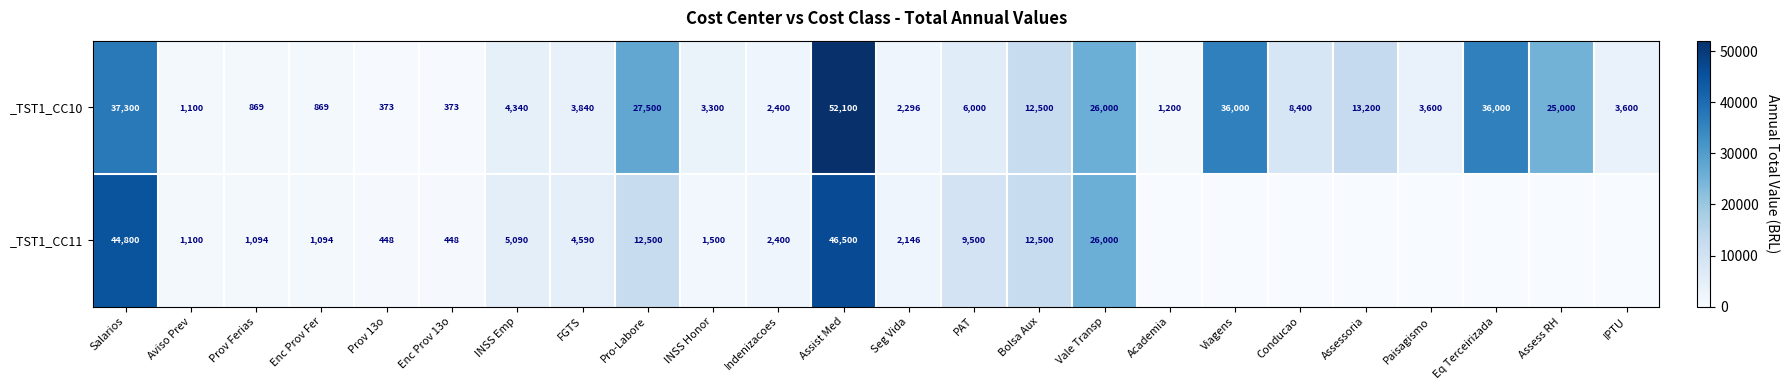

What is the difference between the maximum and second lowest values in the _TST1_CC10 series?

51727